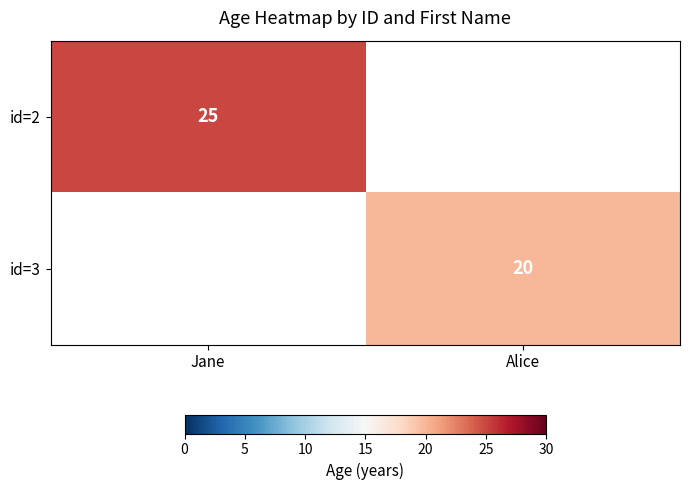

List the series in order of their overall mean, highest first.

id=2, id=3